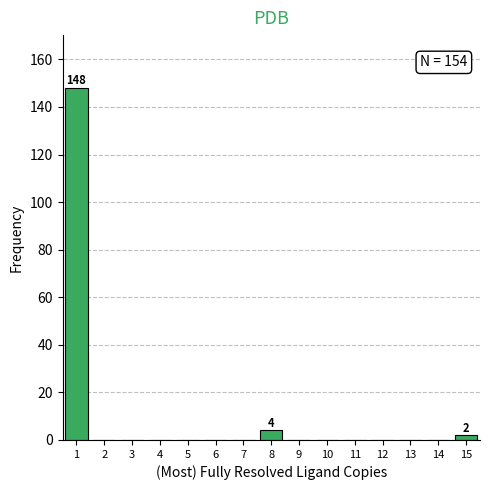

Is it true that the value at 9 is 0?

True